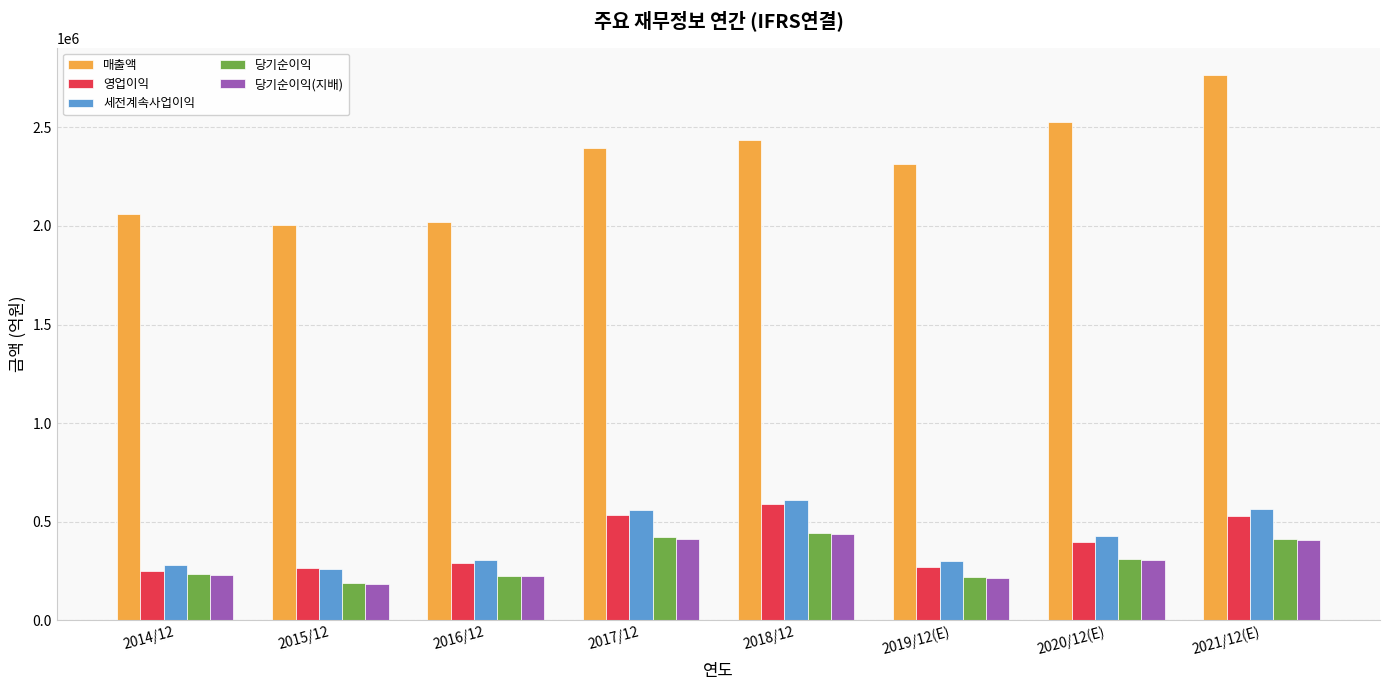

What is the value of the 세전계속사업이익 bar at the 3rd from the left?

307137